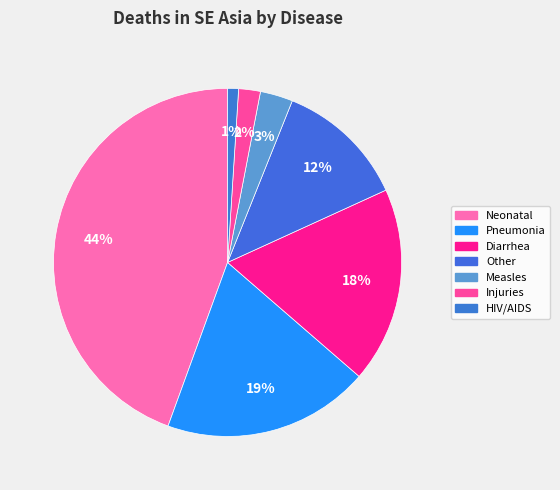

Which category has the biggest portion of the pie?

Neonatal